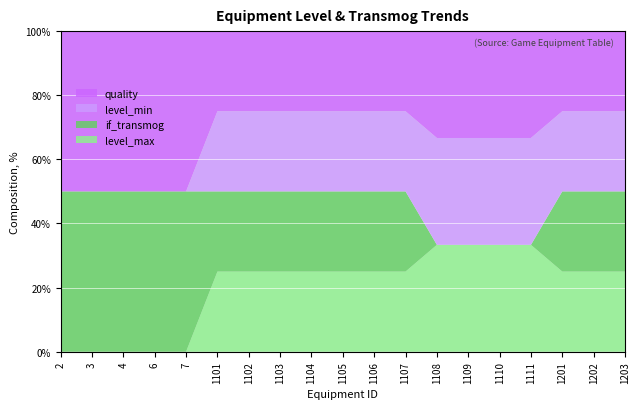

Reading left to right, transcribe all the data shown in this chart.

quality: 1	1	1	1	1	1	1	1	1	1	1	1	1	1	1	1	1	1	1
if_transmog: 1	1	1	1	1	1	1	1	1	1	1	1	0	0	0	0	1	1	1
level_min: 0	0	0	0	0	1	1	1	1	1	1	1	1	1	1	1	1	1	1
level_max: 0	0	0	0	0	1	1	1	1	1	1	1	1	1	1	1	1	1	1